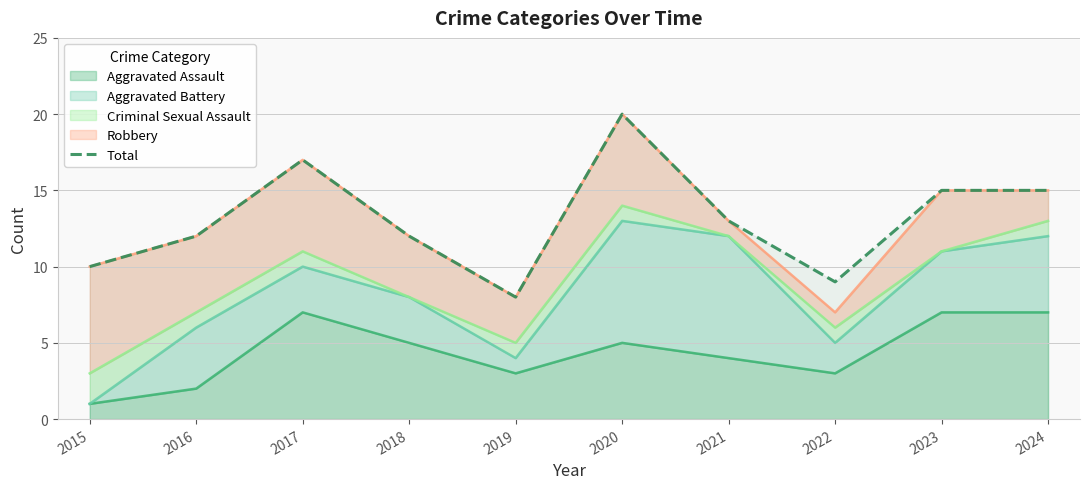

Where is the first local minimum?

2019